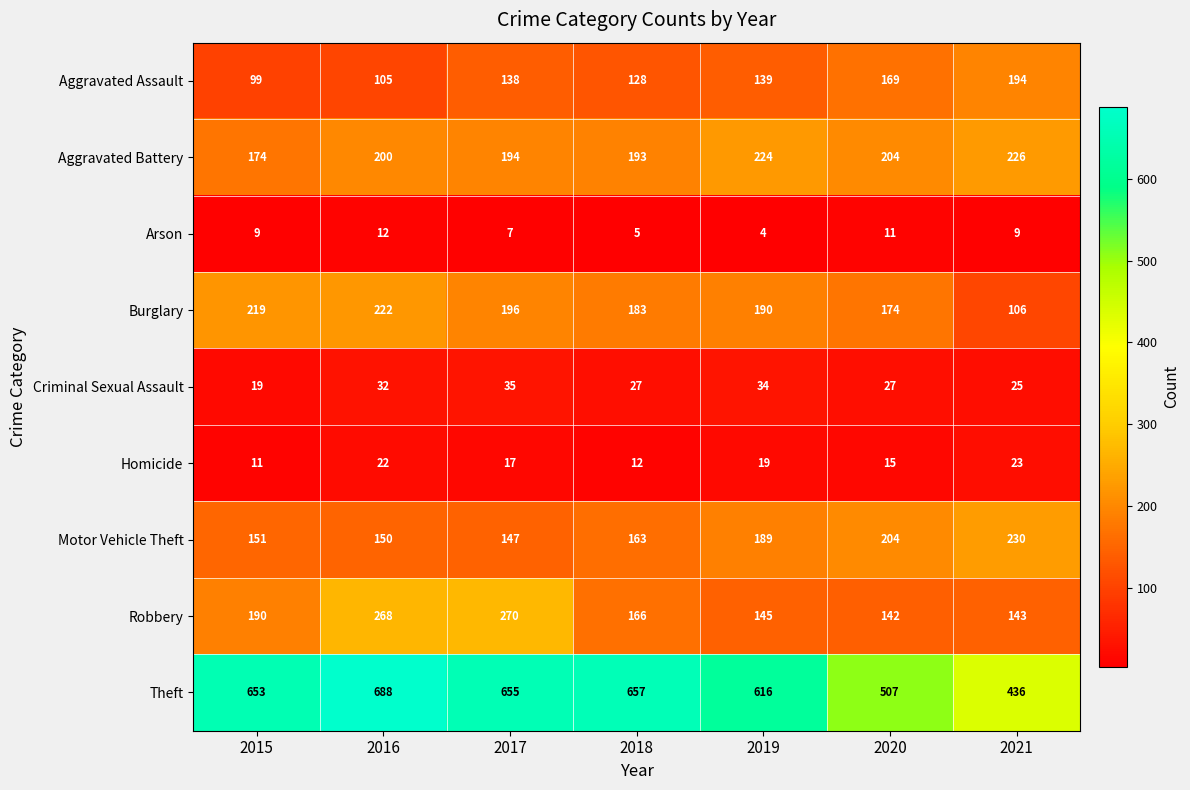

What is the smallest value displayed?

4